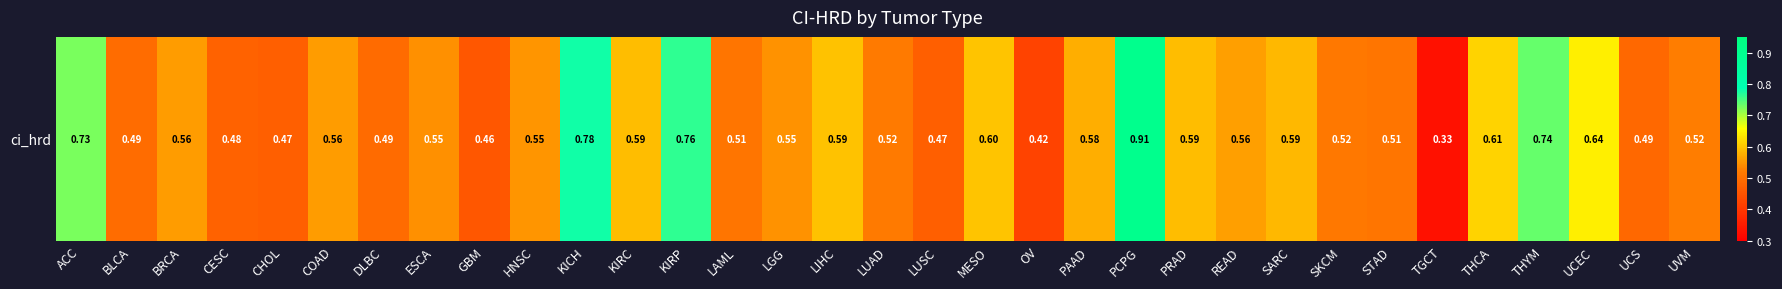

What is the change in value from READ to UCS?

-0.1